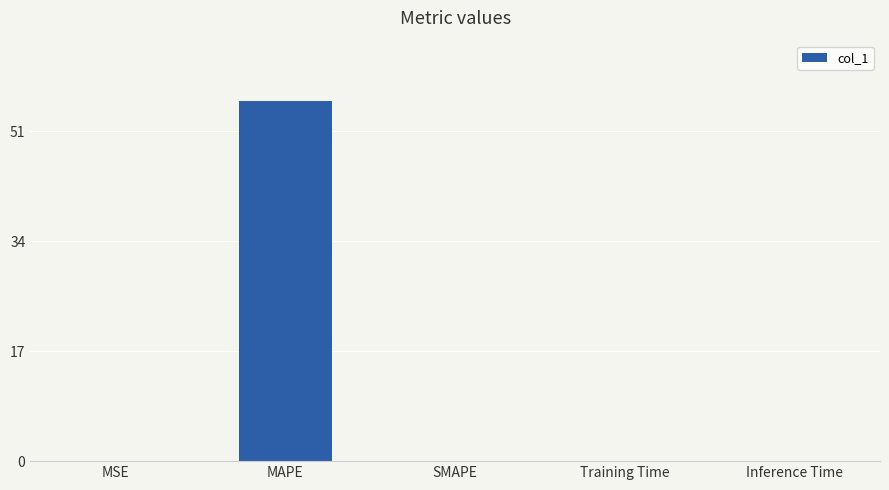

What is the approximate value at MAPE?

55.6